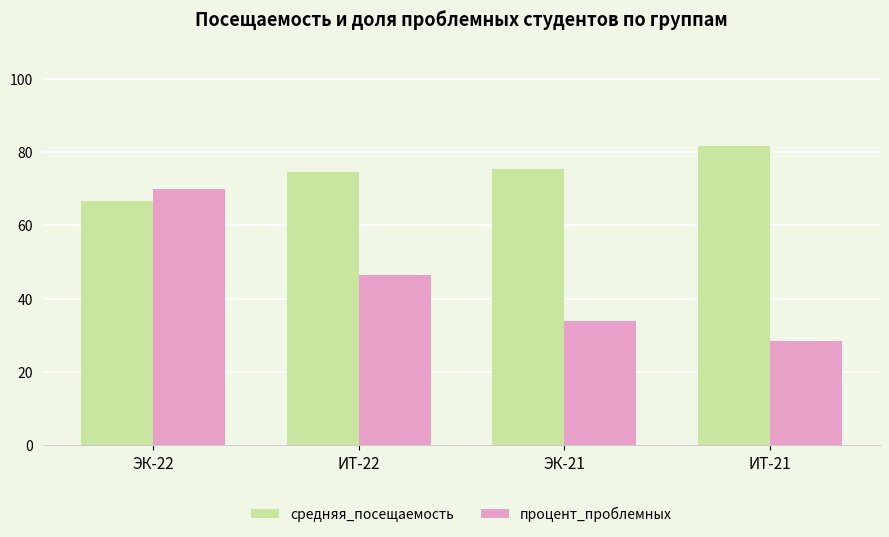

At which label is процент_проблемных closest to 49?

ИТ-22